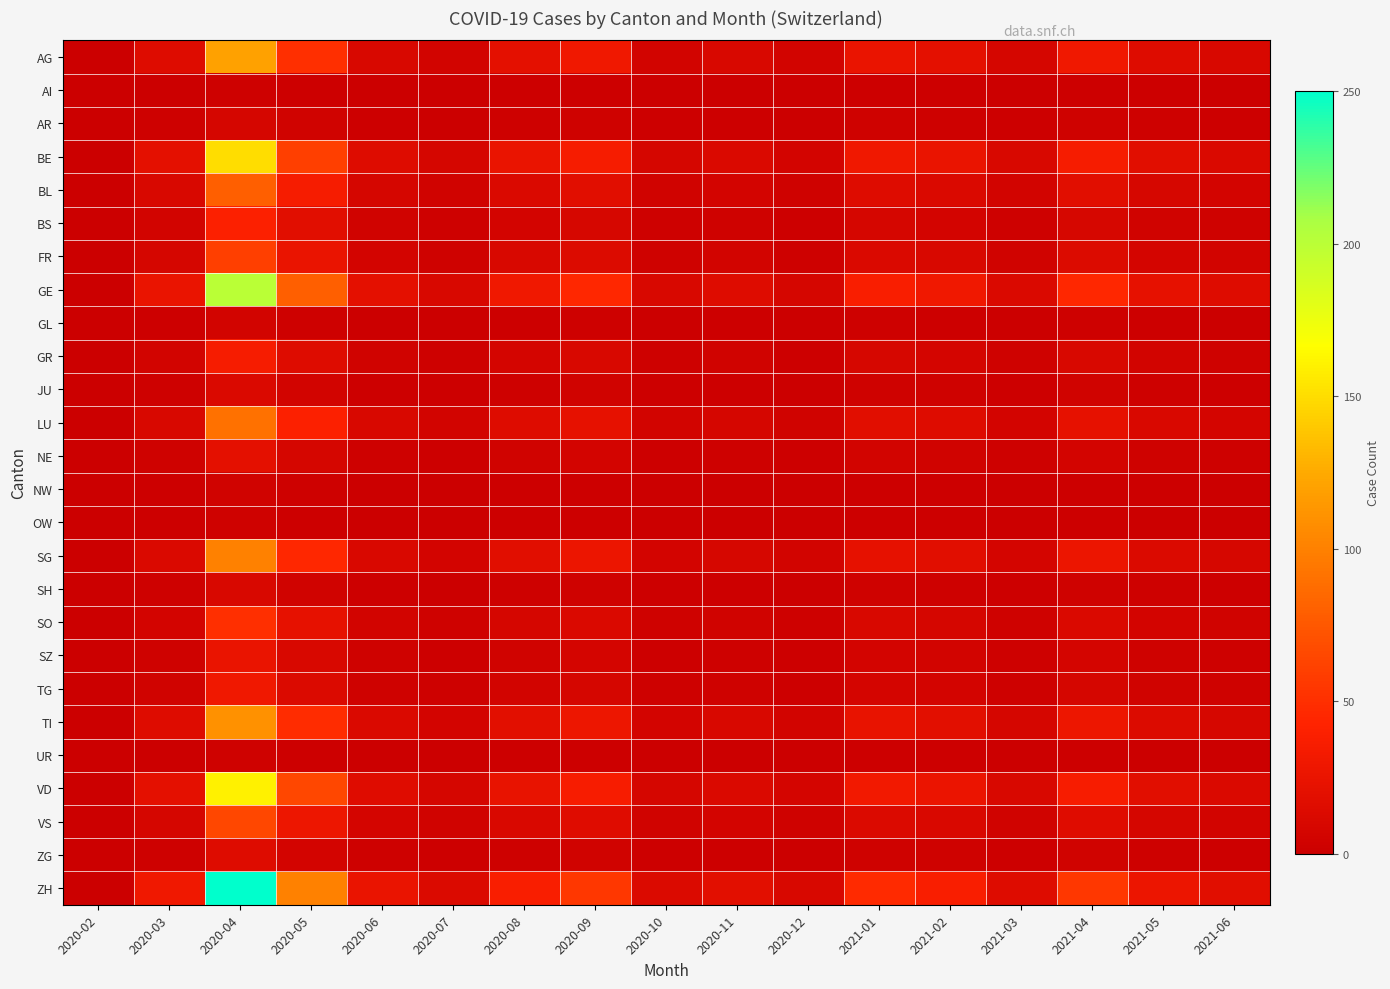

At how many categories does at least one series exceed 44?

5